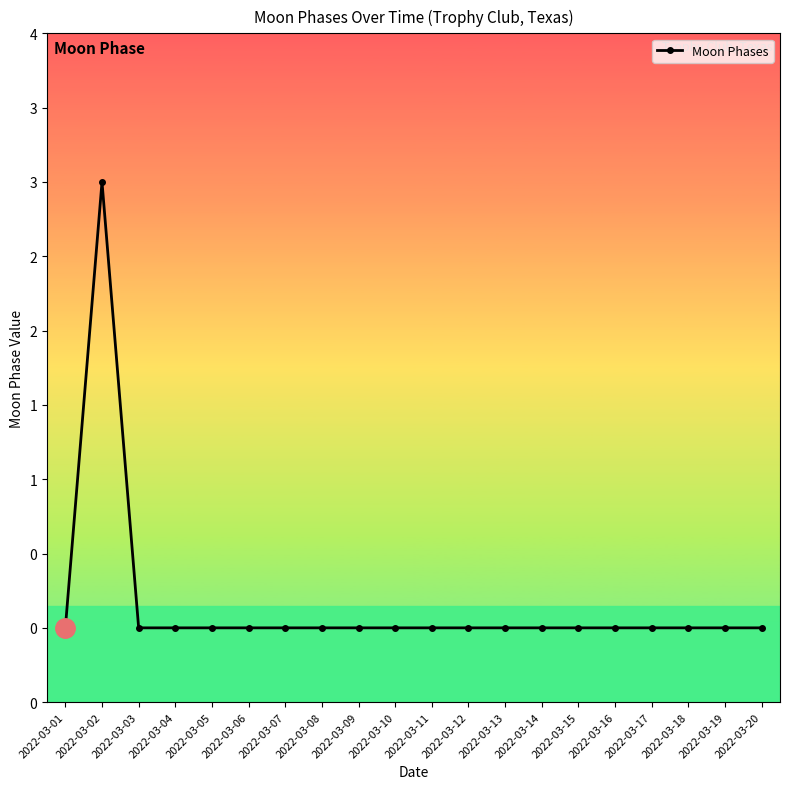

List the labels in order of value, largest first.

2022-03-02, 2022-03-01, 2022-03-03, 2022-03-04, 2022-03-05, 2022-03-06, 2022-03-07, 2022-03-08, 2022-03-09, 2022-03-10, 2022-03-11, 2022-03-12, 2022-03-13, 2022-03-14, 2022-03-15, 2022-03-16, 2022-03-17, 2022-03-18, 2022-03-19, 2022-03-20